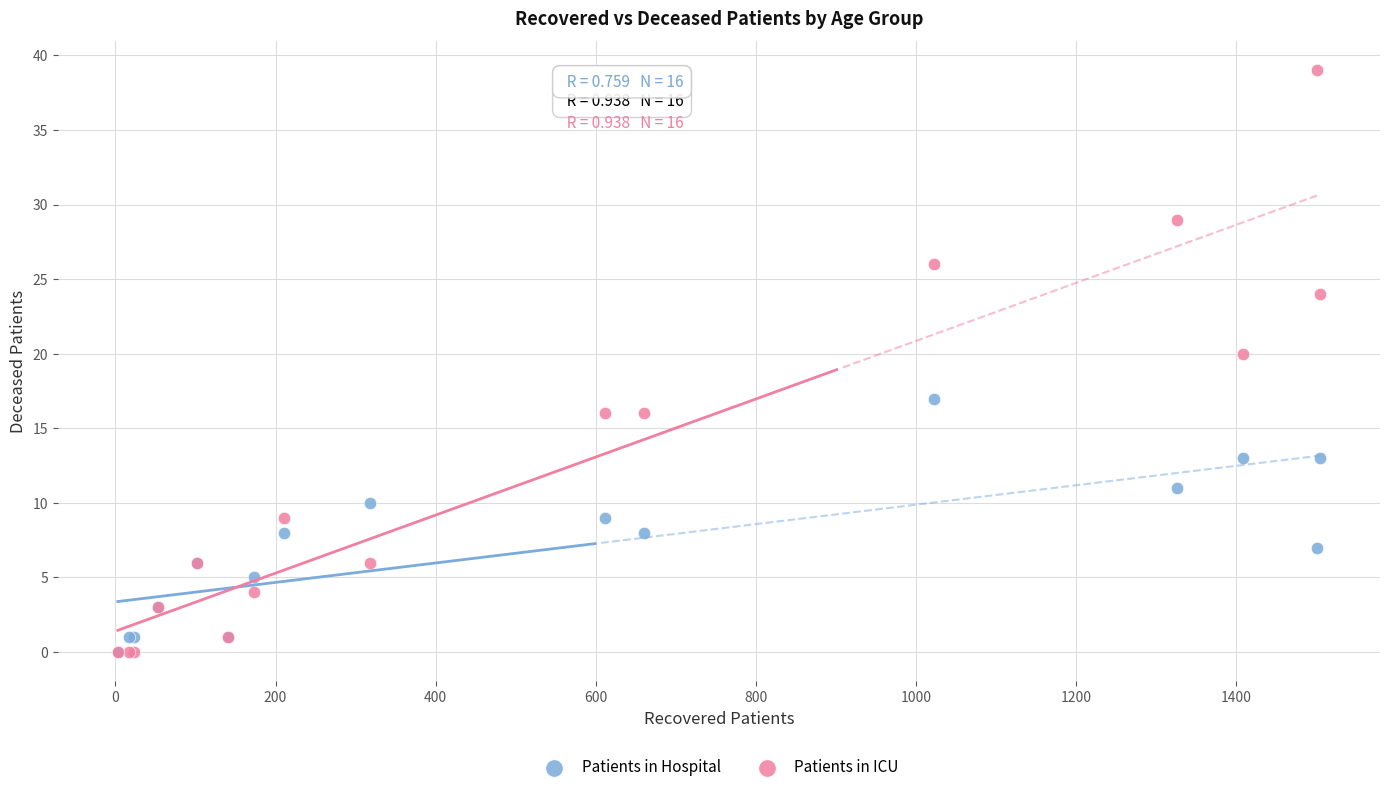

Across all series, what Y value is closest to 19?

20